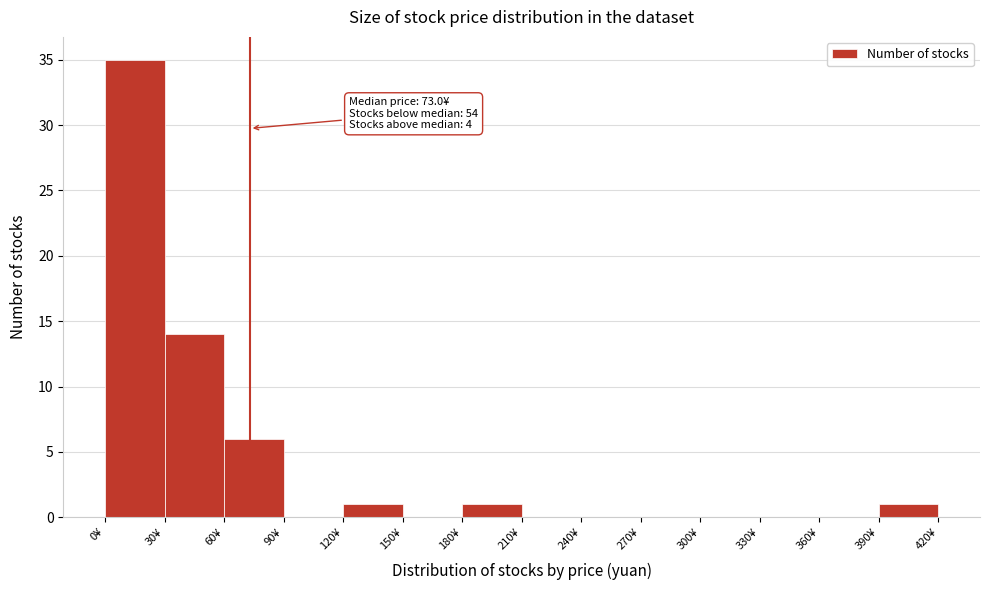

Which range on the x-axis has the tallest bar?

0 to 30